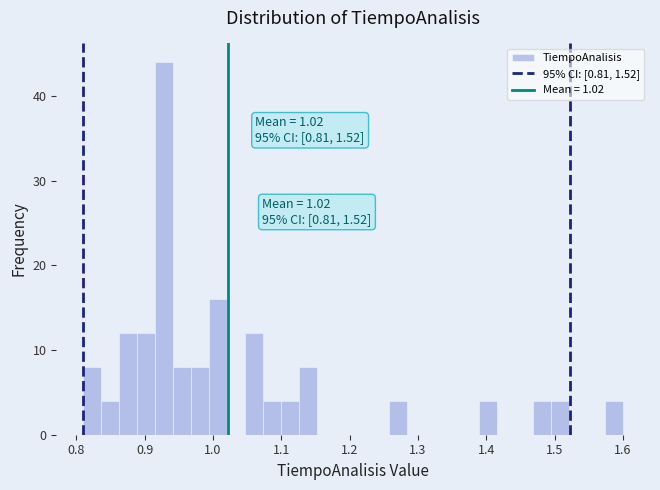

Read against the x-axis, roughly where is the centre of the tallest bar?

0.93